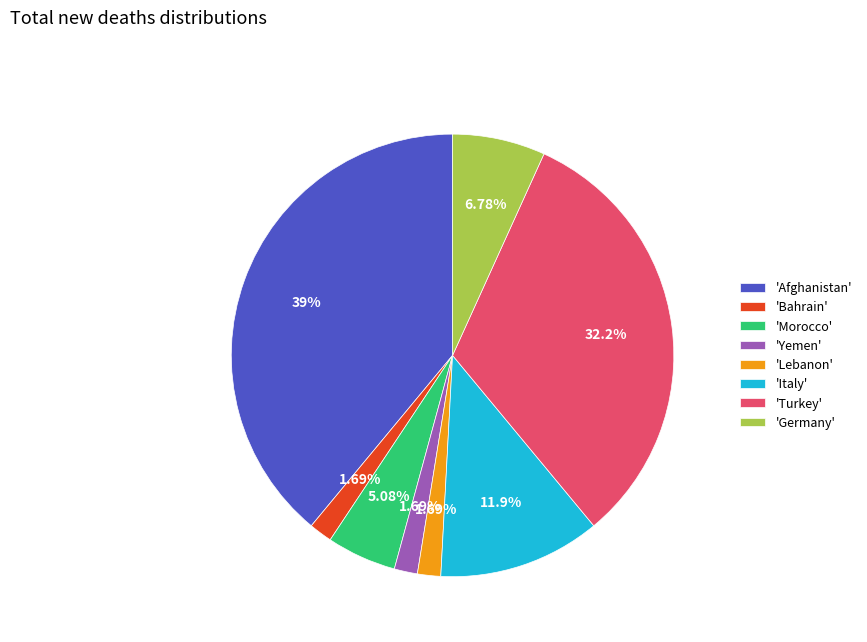

What is the ratio of the value at 'Germany' to the value at 'Morocco'?

1.3